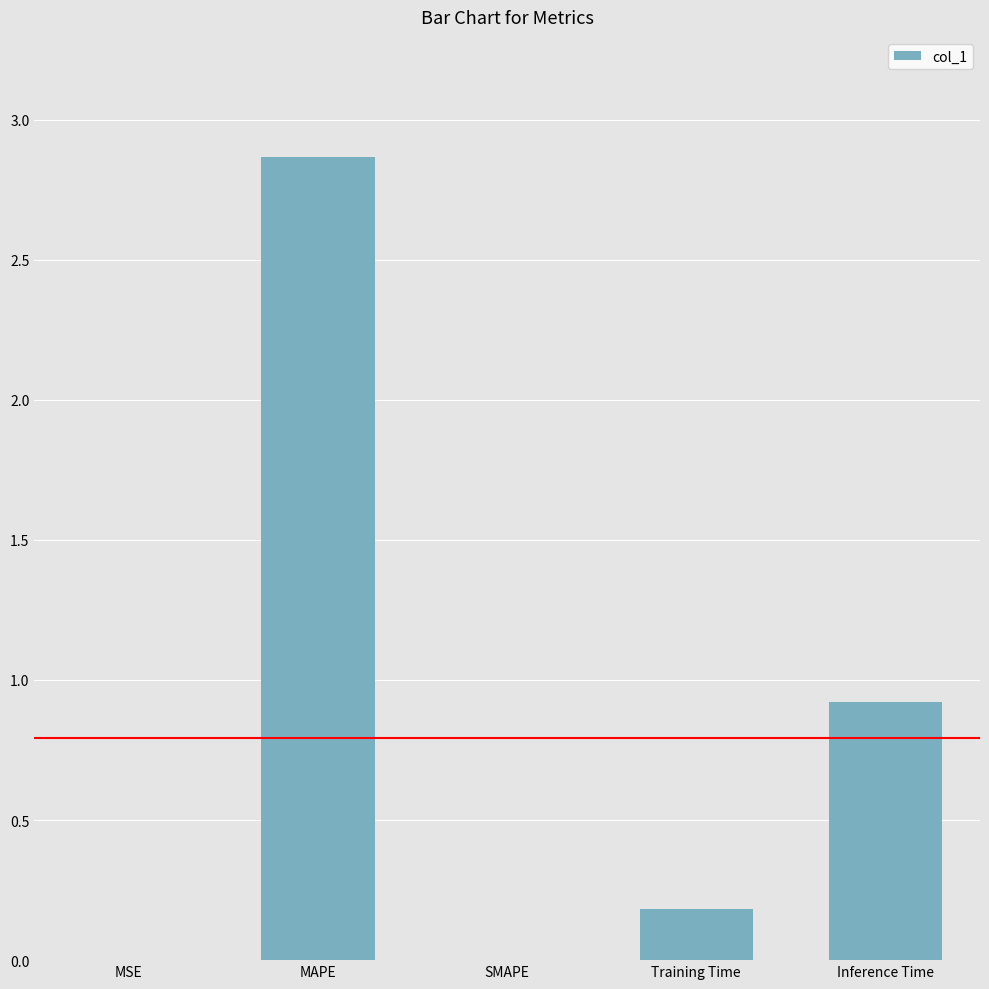

The value at Inference Time is 0.5. True or false?

False